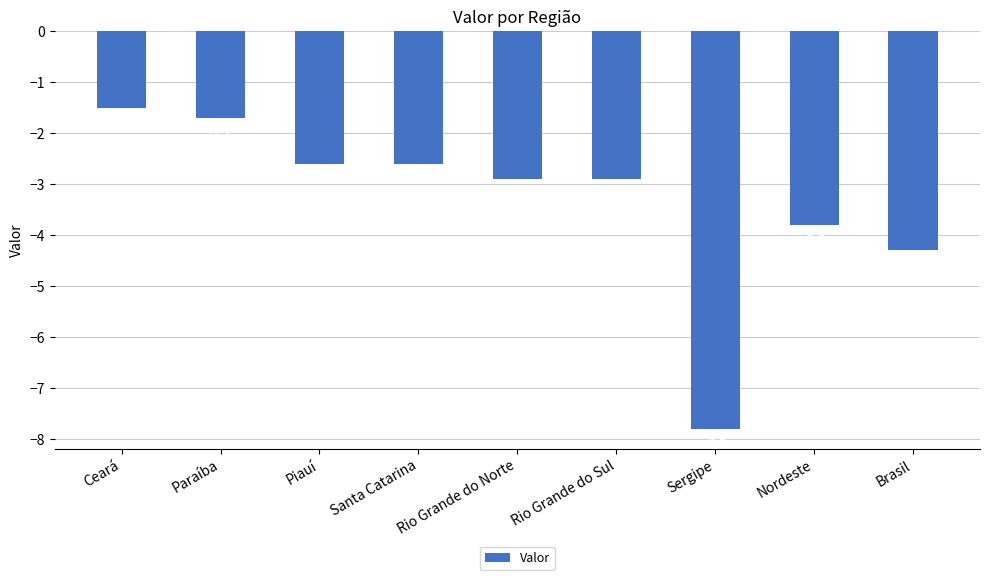

Where does the data first go above -2?

Ceará